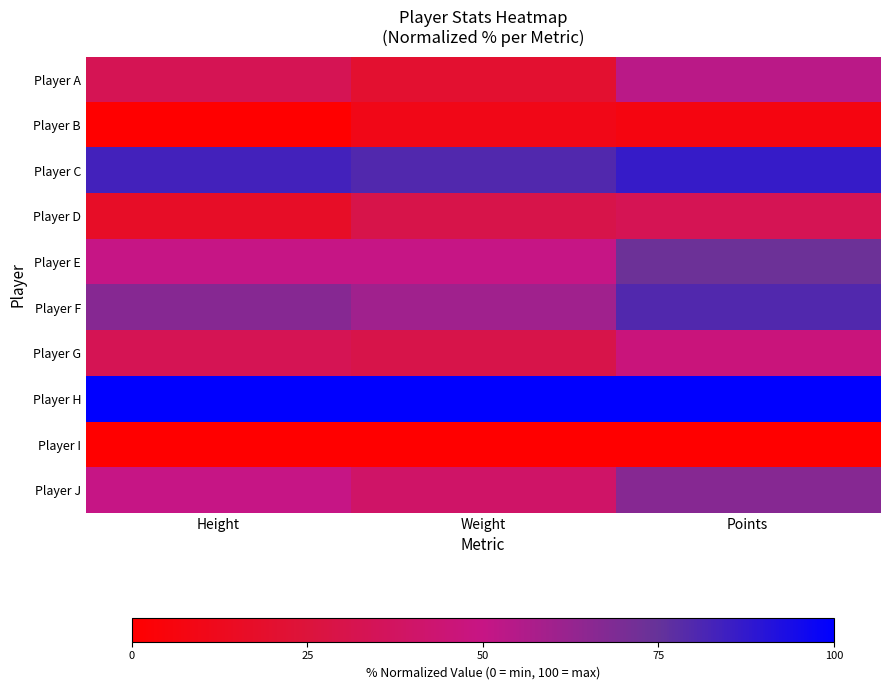

Reading left to right, extract all data points from this chart.

Player A: Height=33.3	Weight=20.0	Points=53.3
Player B: Height=0.0	Weight=10.0	Points=6.7
Player C: Height=83.3	Weight=80.0	Points=86.7
Player D: Height=16.7	Weight=30.0	Points=33.3
Player E: Height=50.0	Weight=50.0	Points=73.3
Player F: Height=66.7	Weight=60.0	Points=80.0
Player G: Height=33.3	Weight=30.0	Points=46.7
Player H: Height=100.0	Weight=100.0	Points=100.0
Player I: Height=0.0	Weight=0.0	Points=0.0
Player J: Height=50.0	Weight=40.0	Points=66.7